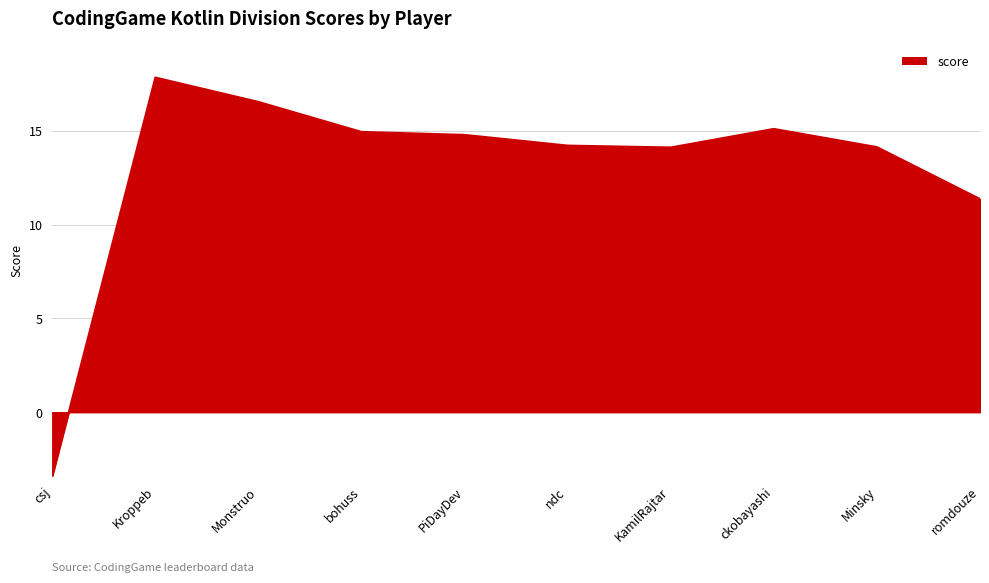

Does the chart have visible grid lines?

Yes